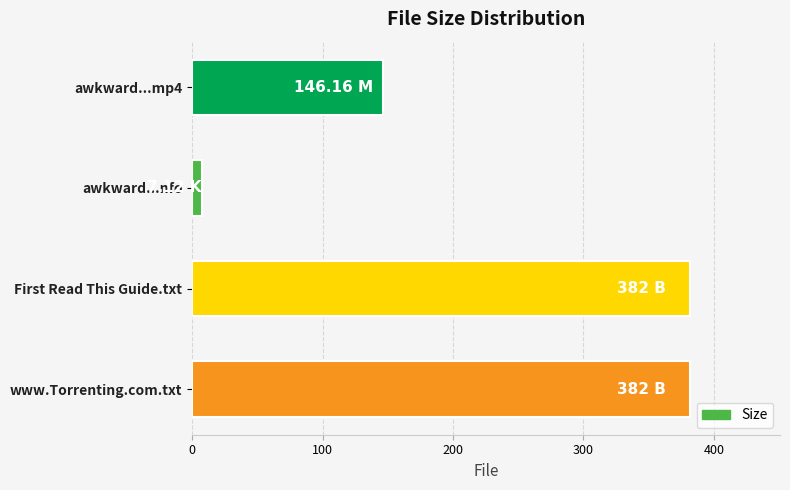

What is the difference between the second highest and second lowest values?

235.8